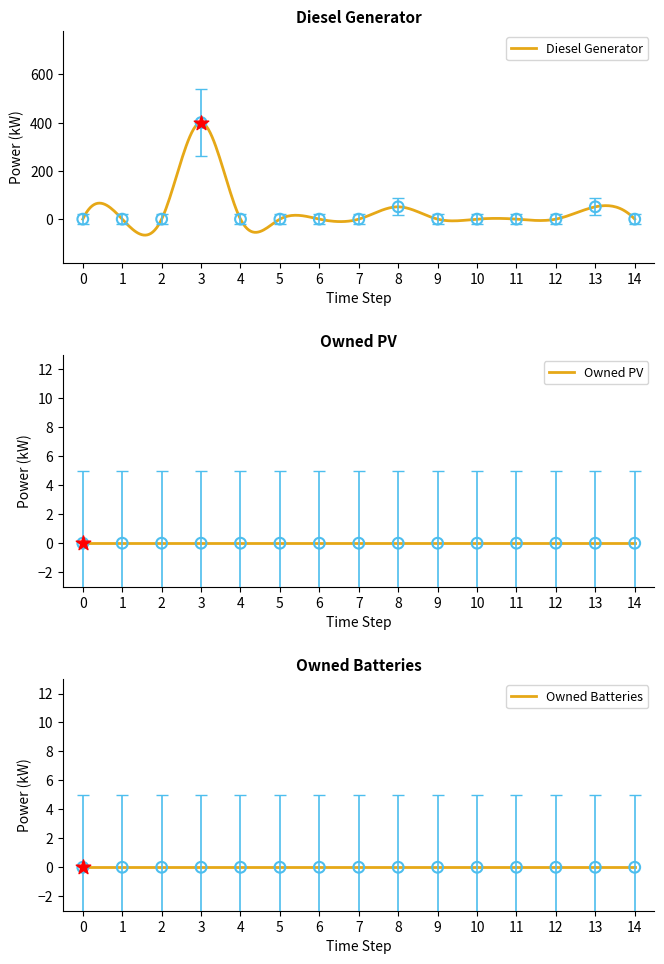

Which series contains the highest Y value?

Diesel Generator